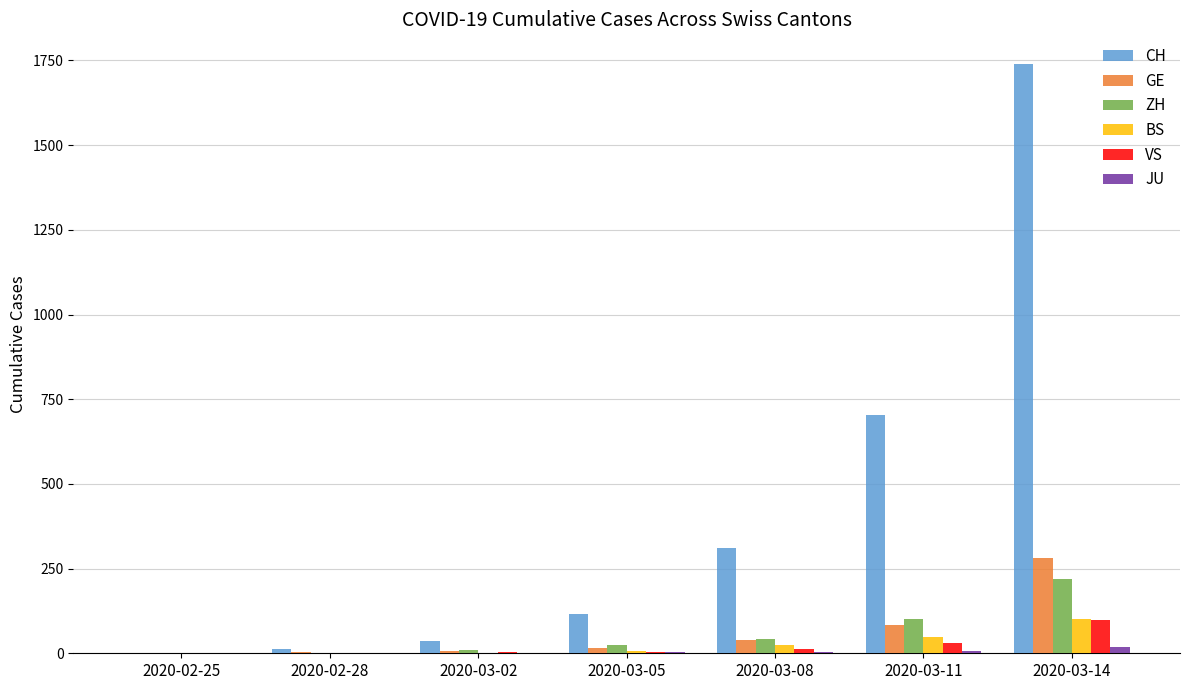

At which category is the sum across all series the highest?

2020-03-14